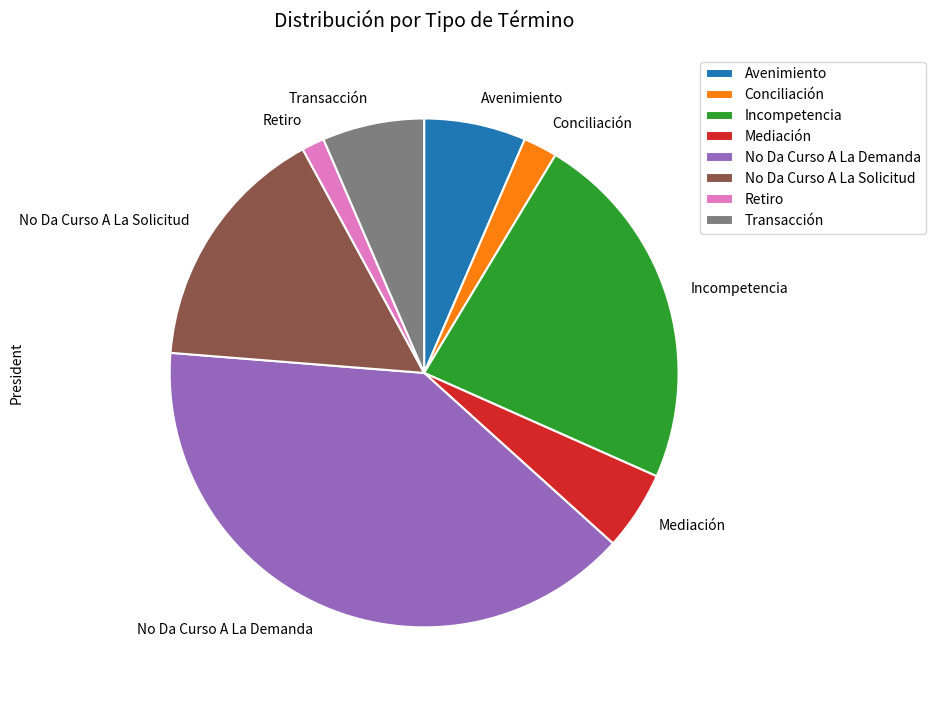

The Transacción slice represents 18% of the pie. True or false?

False